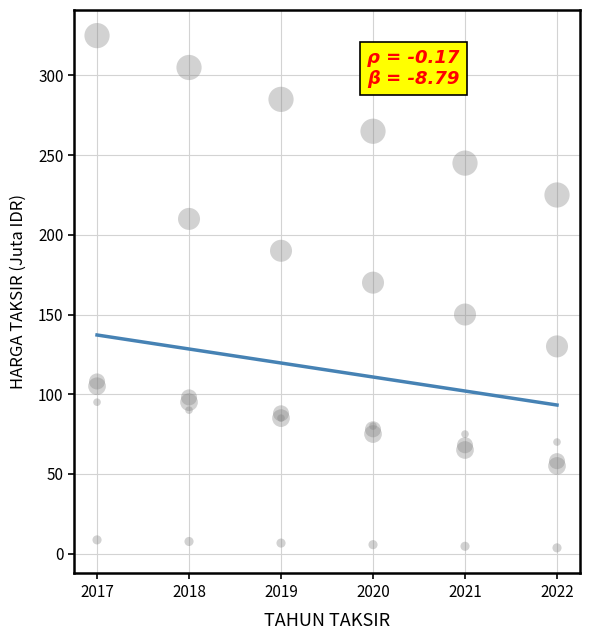

What Y value in the scatter plot is closest to 164?

170.0